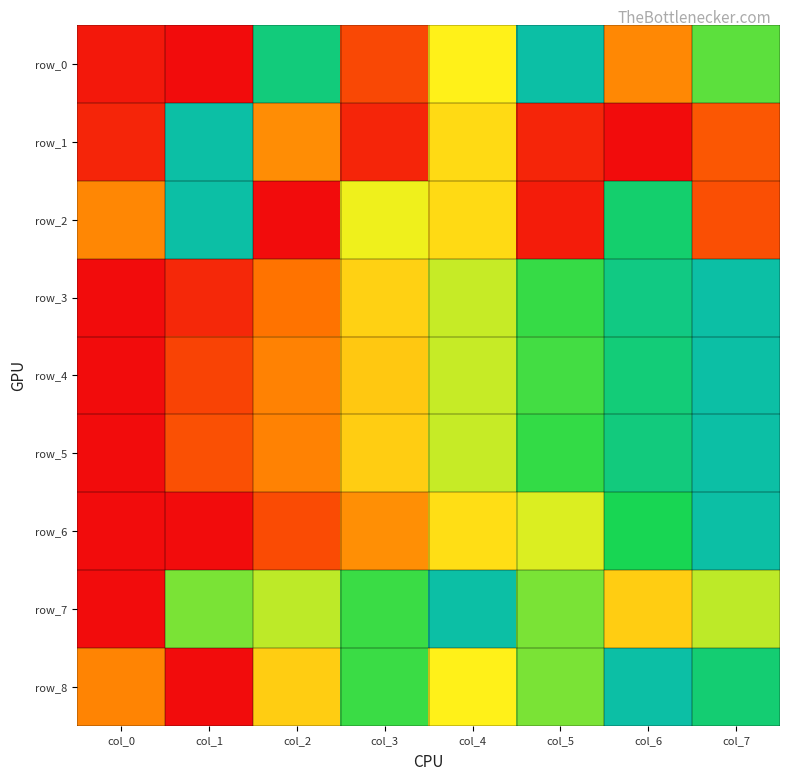

The value of row_5 at col_5 is 0.7. True or false?

True